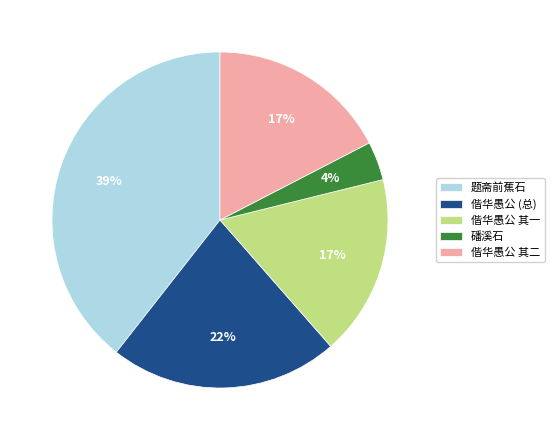

True or false: 偕华愚公 其二 accounts for 17% of the total.

True